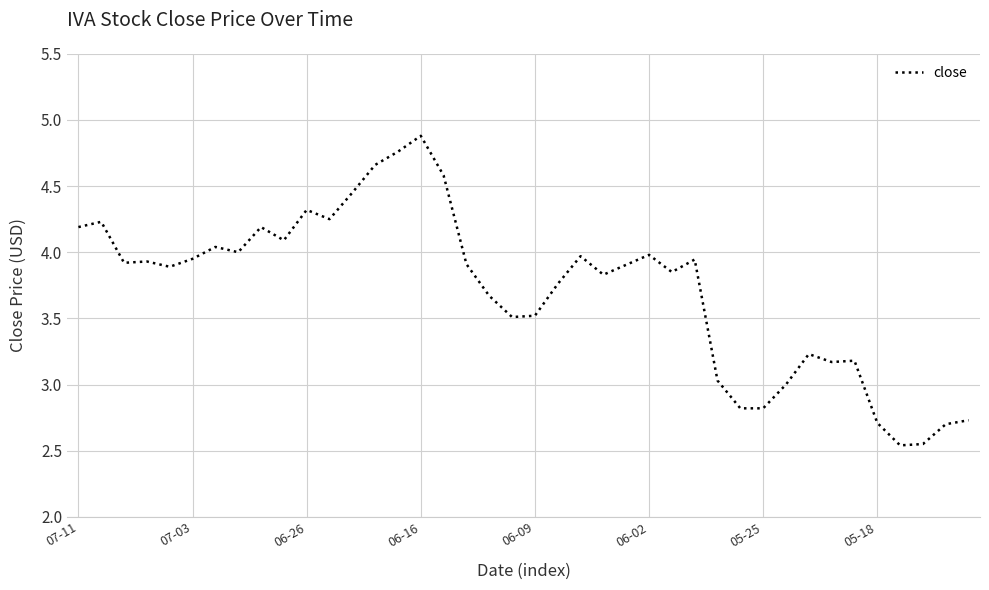

What is the maximum value shown in the chart?

4.9